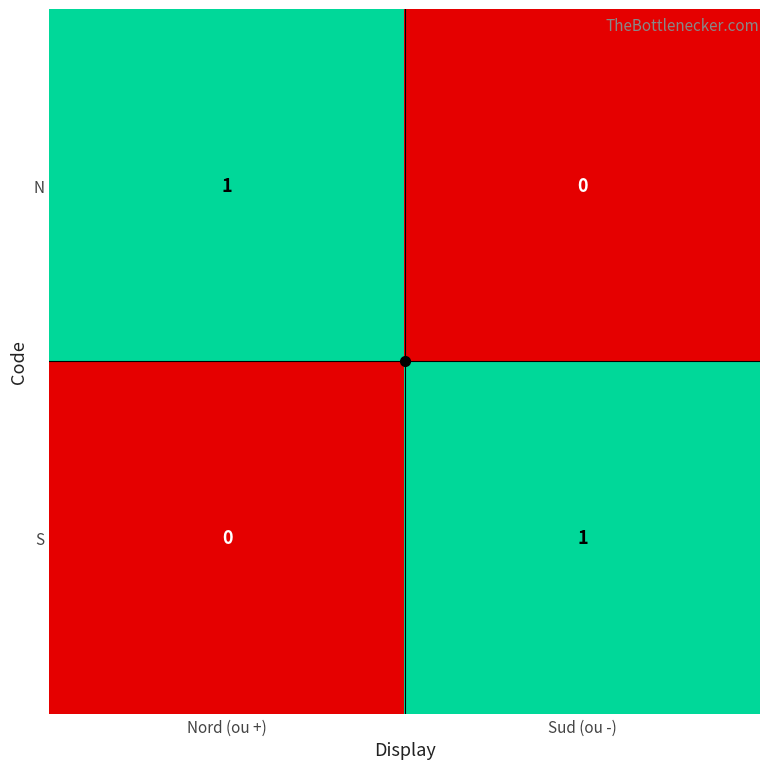

Is the value of S at Sud (ou -) greater than the value of N at Sud (ou -)?

Yes